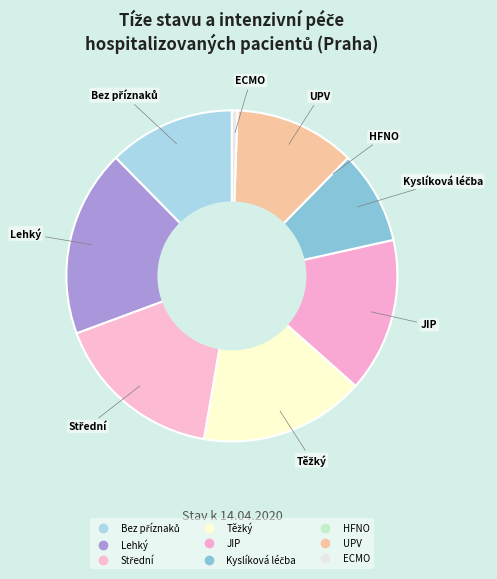

Is there a majority slice in this chart?

No